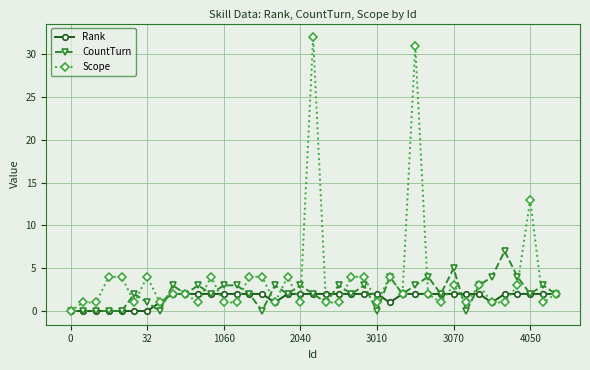

What is the greatest value displayed?

32